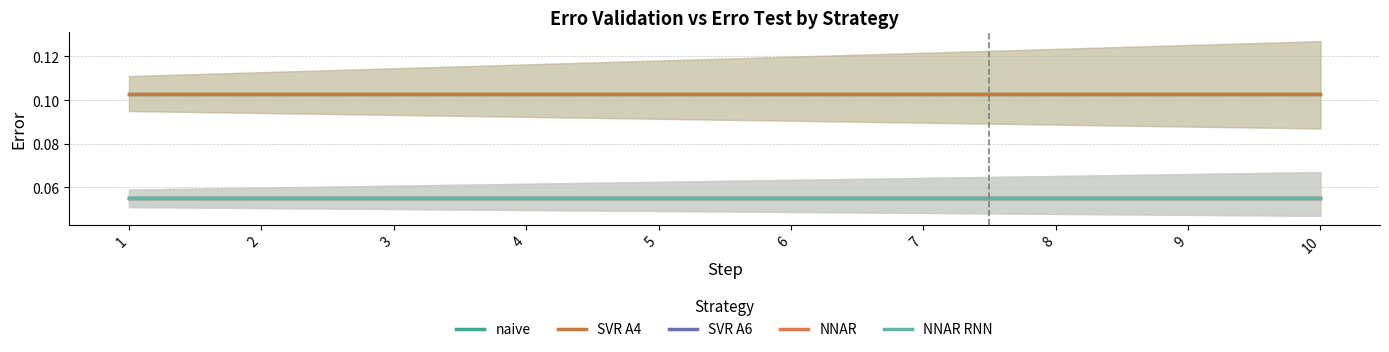

True or false: SVR A6 and SVR A4 intersect in this chart.

False